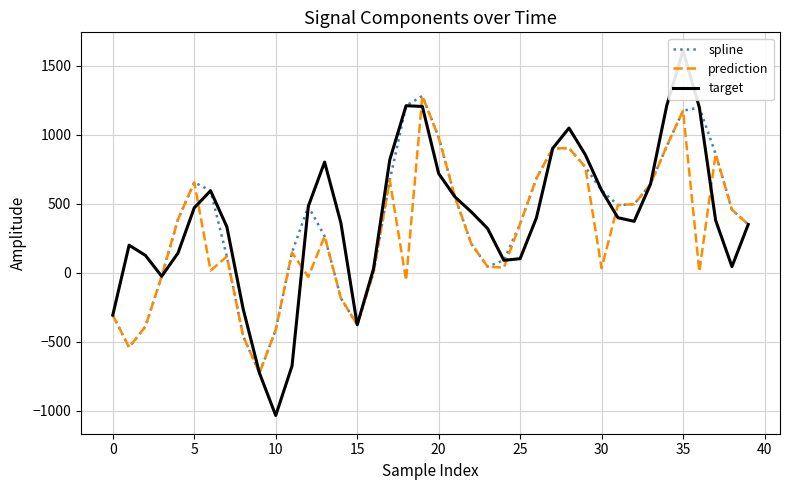

Reading left to right, extract all data points from this chart.

spline: -305.4	-539.2	-388.7	-24.4	386.2	655.7	594.9	118.8	-458.0	-725.1	-412.1	147.6	482.3	265.7	-183.1	-376.0	1.6	670.9	1210.5	1281.2	982.3	550.1	211.5	45.4	90.8	355.3	684.5	901.8	903.1	766.6	597.3	491.3	497.1	641.7	918.4	1174.3	1197.4	861.8	458.2	350.6
prediction: -305.4	-539.2	-388.7	-24.4	386.2	655.7	16.6	118.8	-458.0	-725.1	-412.1	147.6	-29.0	265.7	-183.1	-376.0	1.6	670.9	-53.9	1281.2	982.3	550.1	211.5	45.4	37.6	355.3	684.5	901.8	903.1	766.6	33.7	491.3	497.1	641.7	918.4	1174.3	9.6	861.8	458.2	350.6
target: -305.4	200.5	126.9	-24.4	143.2	471.3	594.9	333.8	-260.4	-725.1	-1032.6	-674.0	482.3	802.2	361.0	-376.0	28.1	819.2	1210.5	1205.0	719.6	550.1	441.8	321.9	90.8	102.9	398.4	901.8	1048.8	856.0	597.3	399.5	373.4	641.7	1211.8	1609.7	1197.4	380.6	45.3	350.6